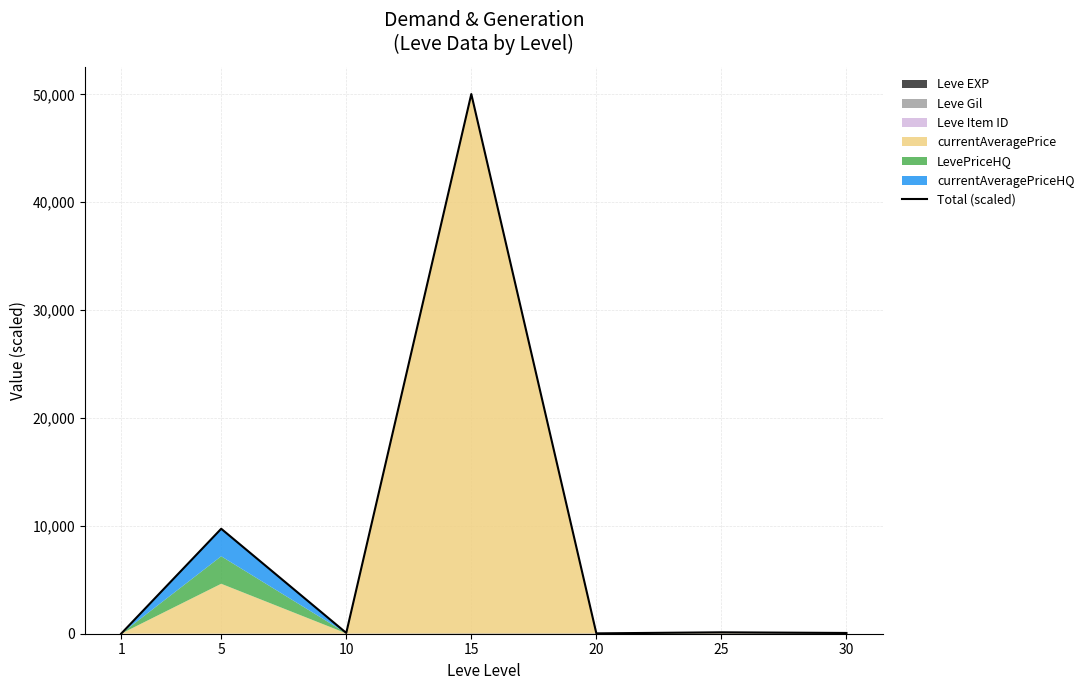

At which label is the value closest to 25017?

5